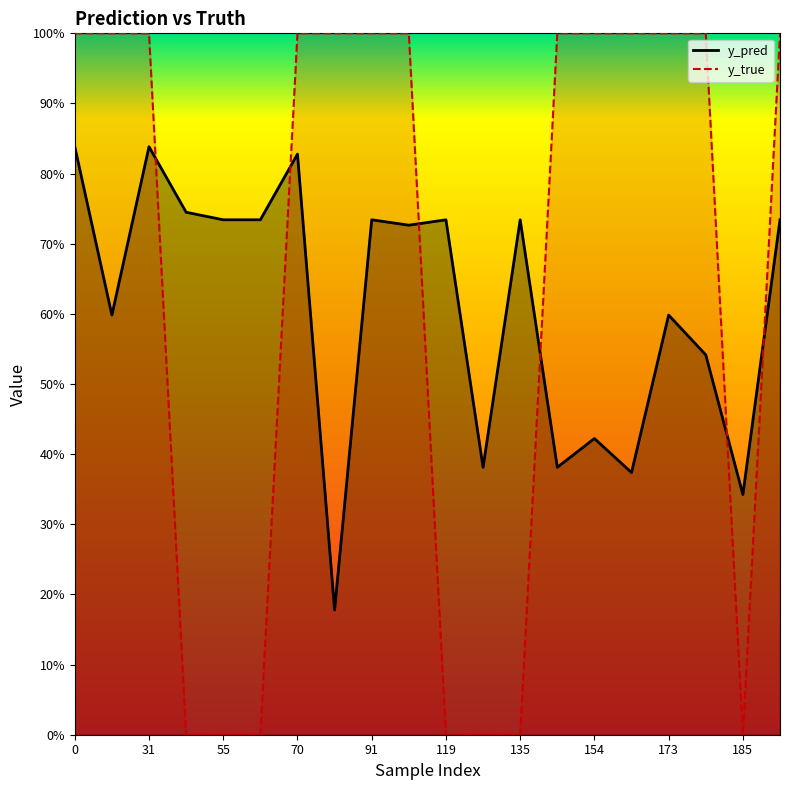

What are all the series names shown in the legend?

y_pred, y_true